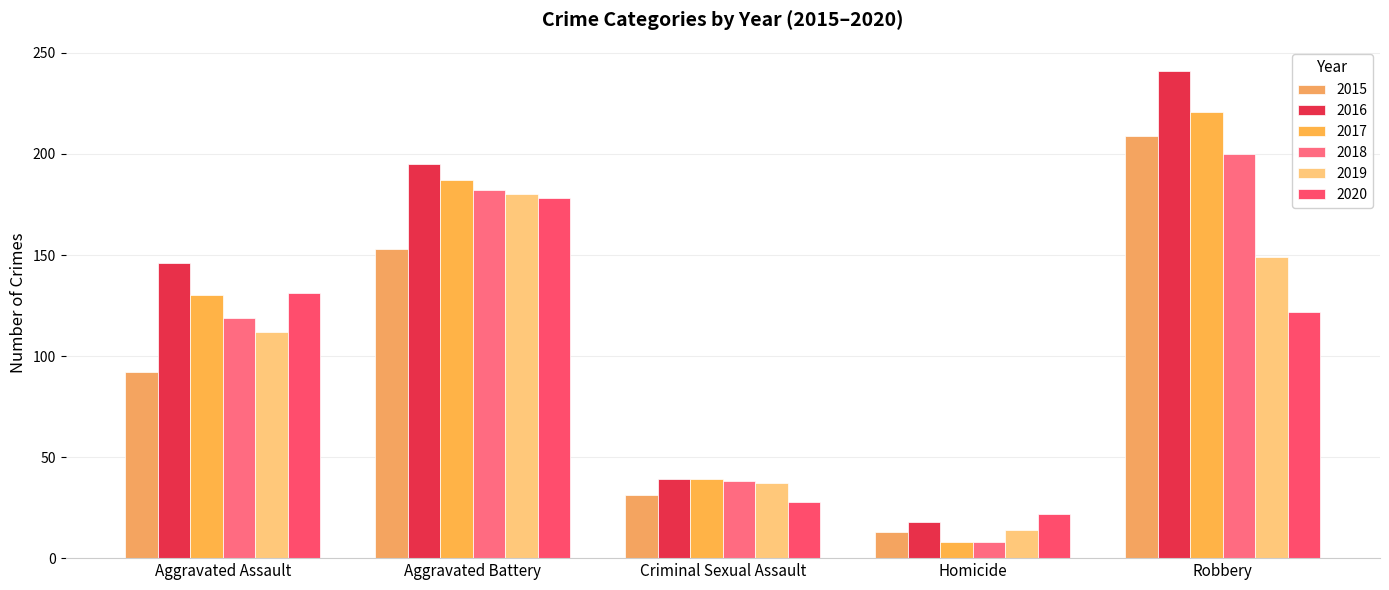

What is the spread (max minus min) of values at Homicide?

14